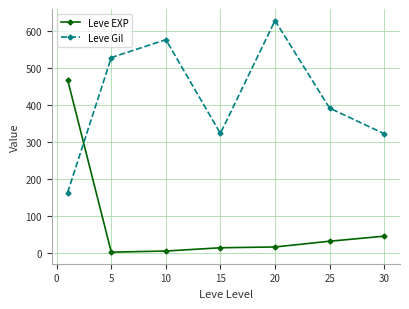

Rank the series by their maximum value, from lowest to highest.

Leve EXP, Leve Gil